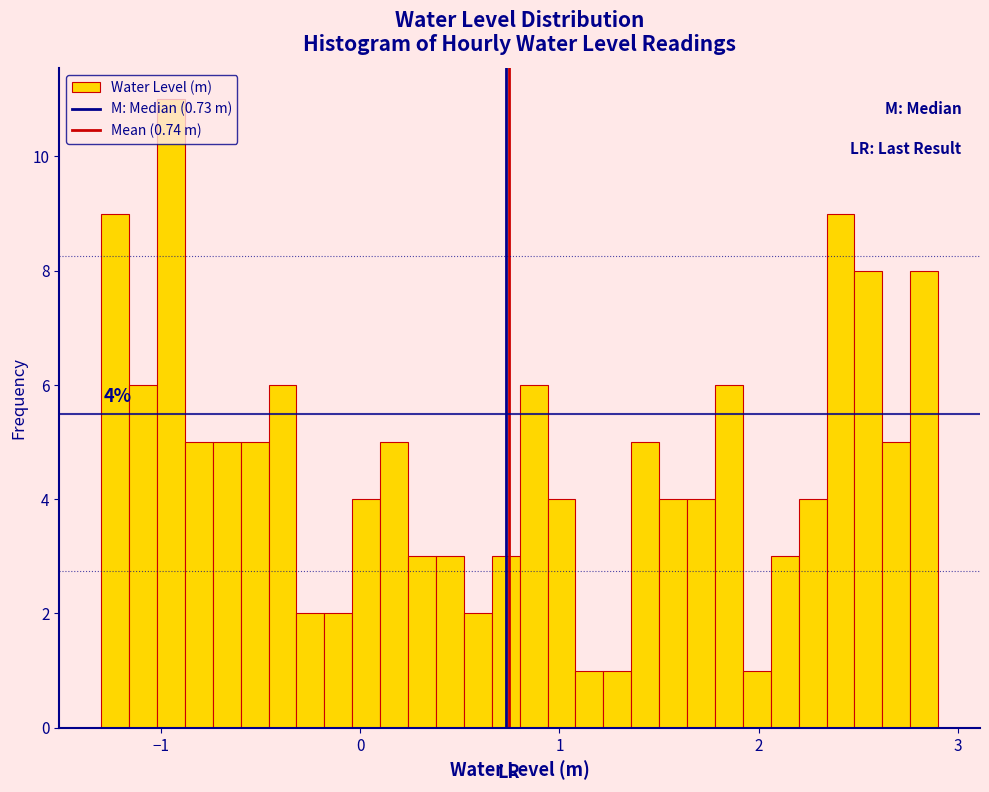

Read against the x-axis, roughly where is the centre of the tallest bar?

-0.9